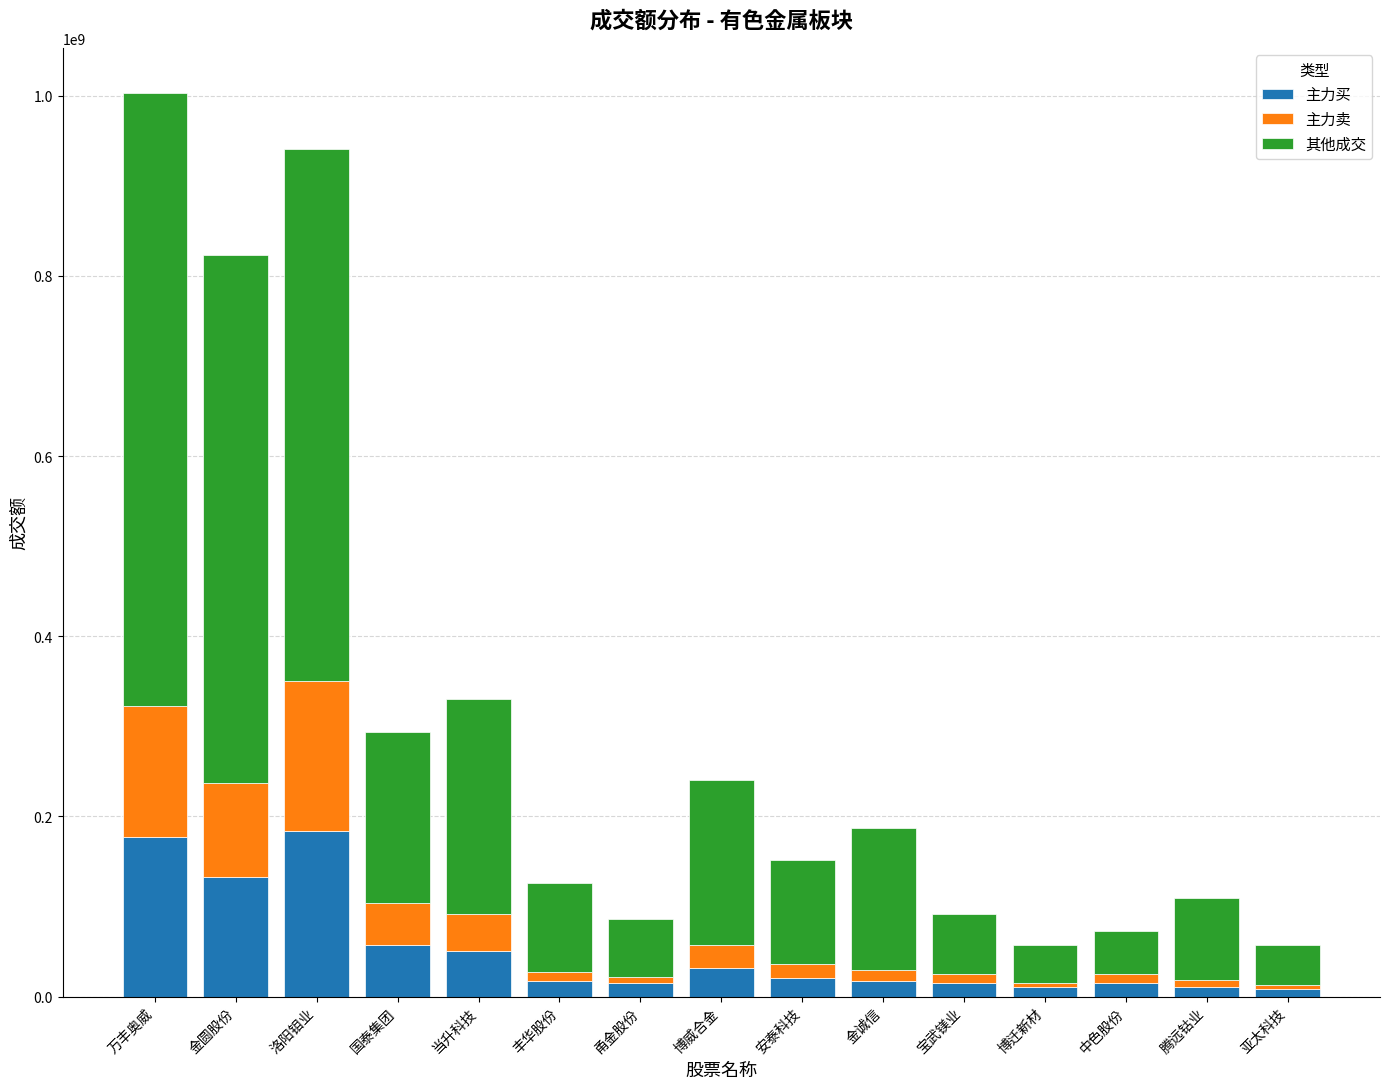

What is the highest value of the 主力买 series?

183692675